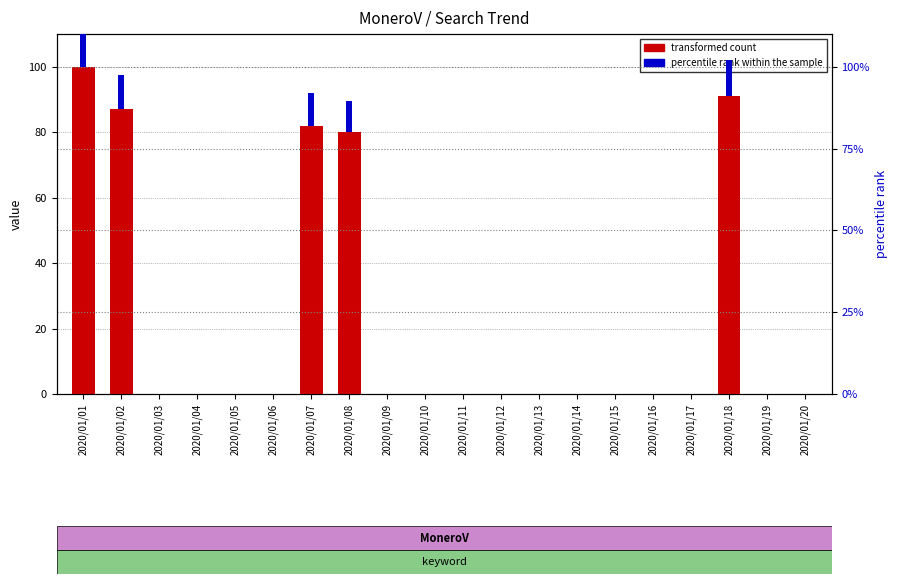

Count the number of categories in the chart.

20